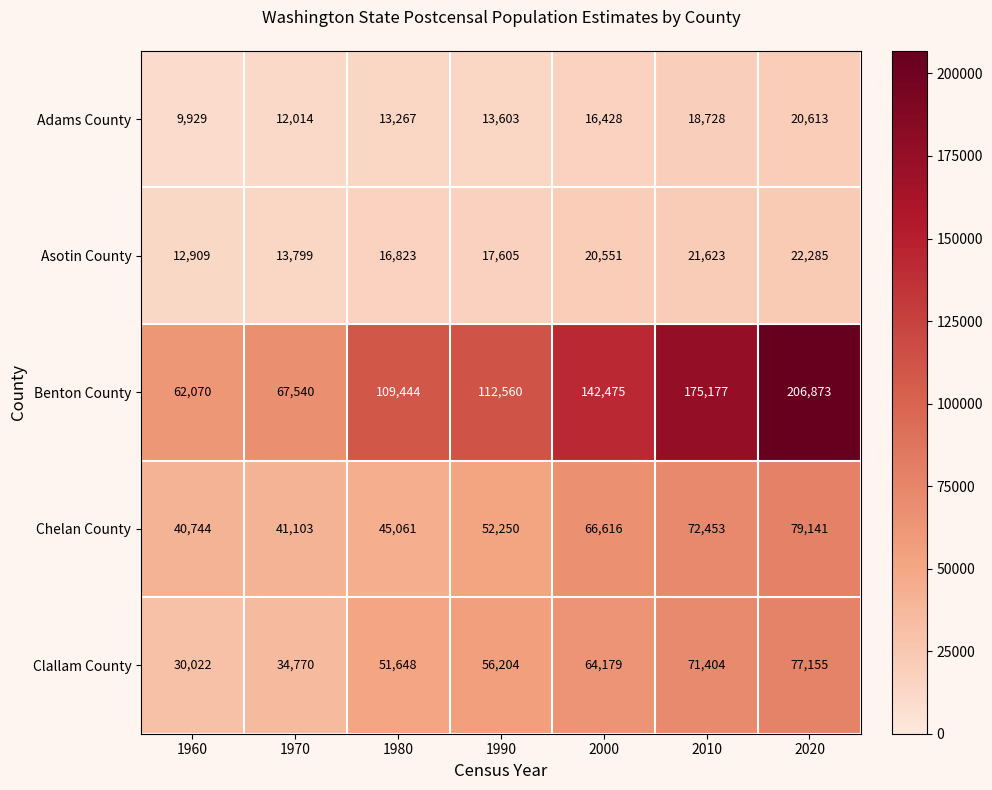

Count the Clallam County values in the range 34770 to 71404.

5